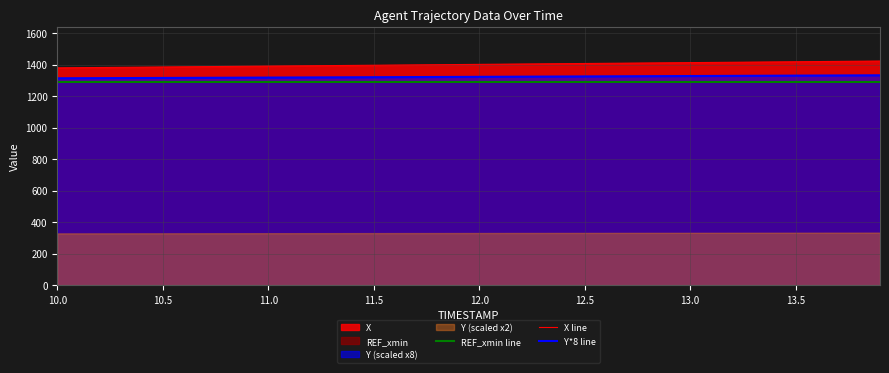

Reading left to right, list all the values displayed in this chart.

REF_xmin line: 1290.0	1290.0	1290.0	1290.0	1290.0	1290.0	1290.0	1290.0	1290.0
X line: 1379.5	1385.0	1390.5	1396.1	1401.6	1407.1	1412.7	1418.2	1422.6
Y*8 line: 1313.3	1315.4	1317.6	1320.0	1322.4	1324.9	1327.5	1330.1	1332.2